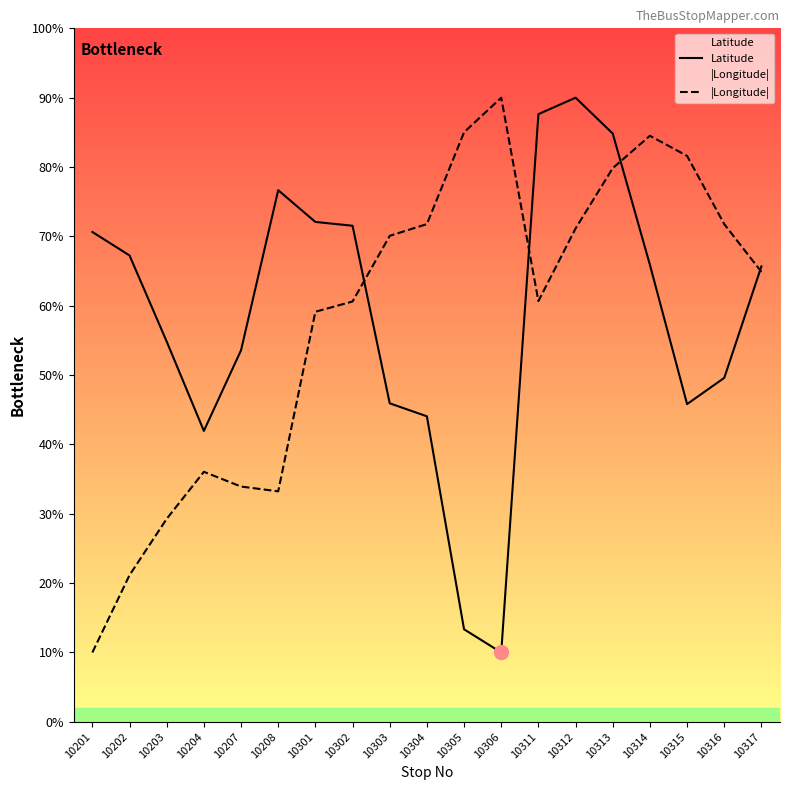

What is the minimum value shown in the chart?

10.0